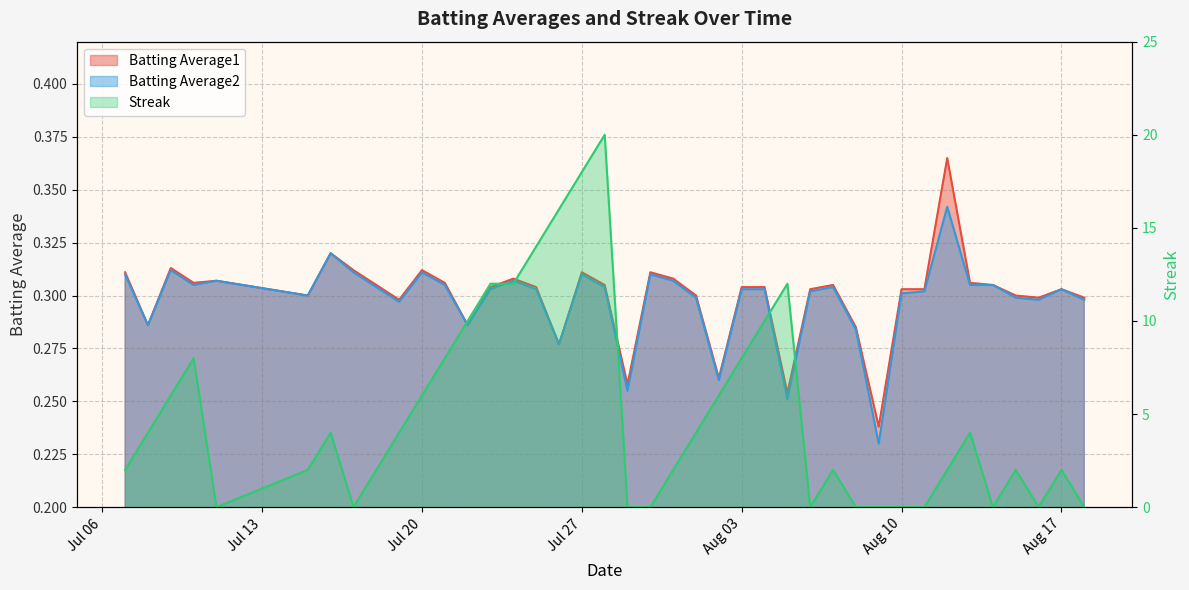

True or false: Batting Average1 and Batting Average2 intersect in this chart.

False